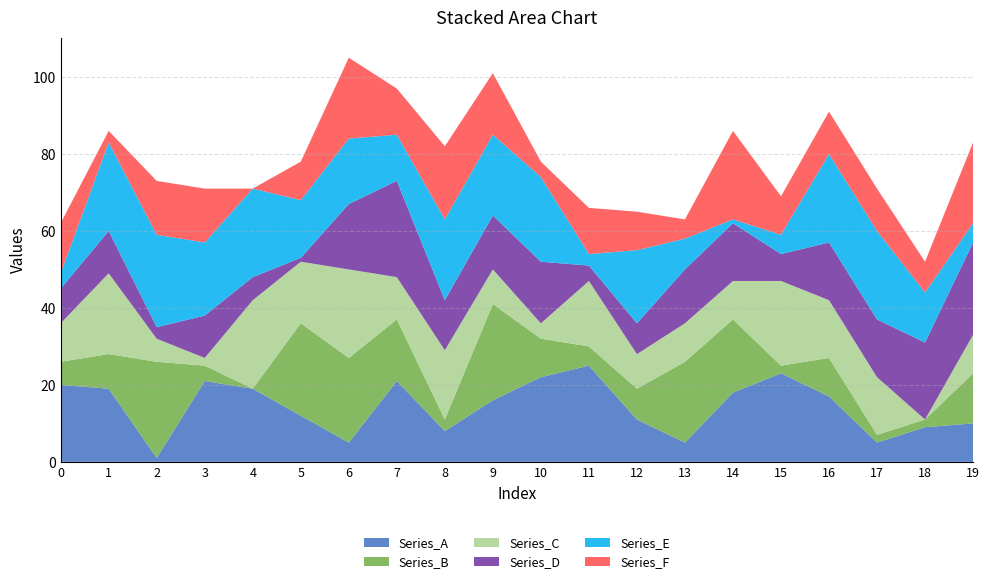

Reading left to right, what are all the values shown in this chart?

Series_A: 0=20	1=19	2=1	3=21	4=19	5=12	6=5	7=21	8=8	9=16	10=22	11=25	12=11	13=5	14=18	15=23	16=17	17=5	18=9	19=10
Series_B: 0=6	1=9	2=25	3=4	4=0	5=24	6=22	7=16	8=3	9=25	10=10	11=5	12=8	13=21	14=19	15=2	16=10	17=2	18=2	19=13
Series_C: 0=10	1=21	2=6	3=2	4=23	5=16	6=23	7=11	8=18	9=9	10=4	11=17	12=9	13=10	14=10	15=22	16=15	17=15	18=0	19=10
Series_D: 0=9	1=11	2=3	3=11	4=6	5=1	6=17	7=25	8=13	9=14	10=16	11=4	12=8	13=14	14=15	15=7	16=15	17=15	18=20	19=24
Series_E: 0=4	1=23	2=24	3=19	4=23	5=15	6=17	7=12	8=21	9=21	10=22	11=3	12=19	13=8	14=1	15=5	16=23	17=23	18=13	19=5
Series_F: 0=13	1=3	2=14	3=14	4=0	5=10	6=21	7=12	8=19	9=16	10=4	11=12	12=10	13=5	14=23	15=10	16=11	17=11	18=8	19=21